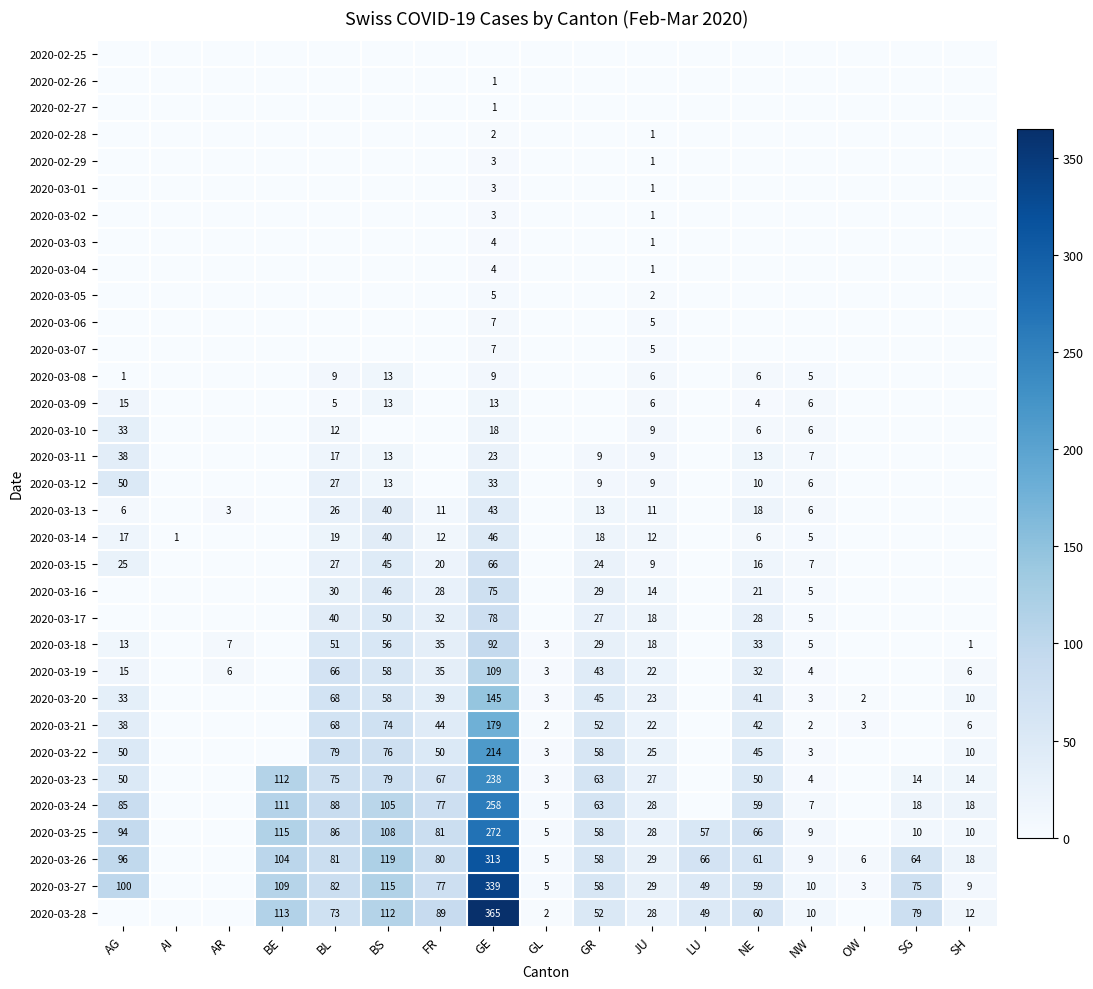

Is it true that 2020-03-24 equals 9 at NW?

False